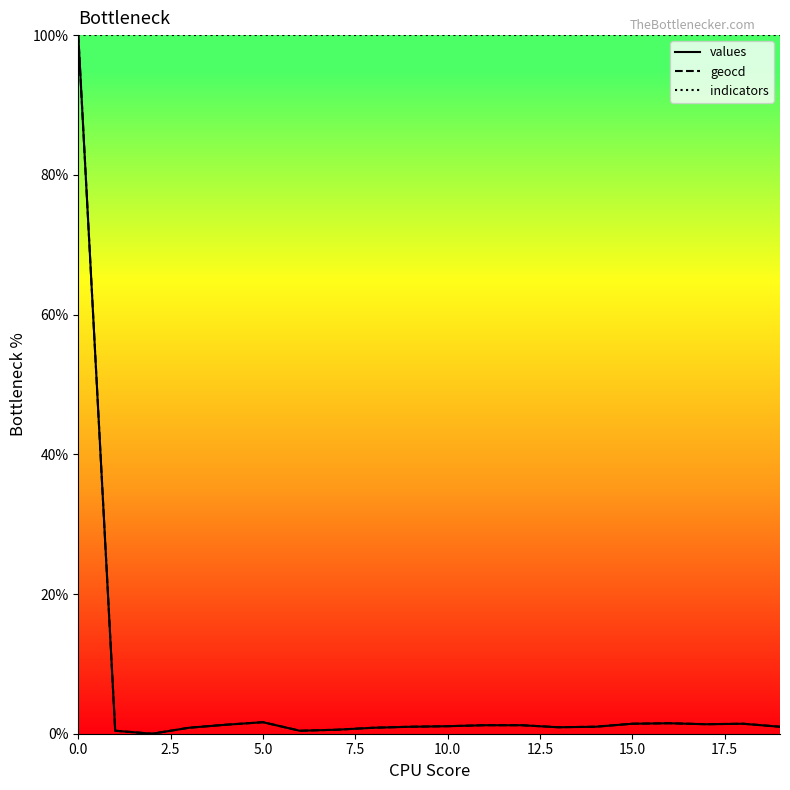

Which series has the largest total across all categories?

indicators